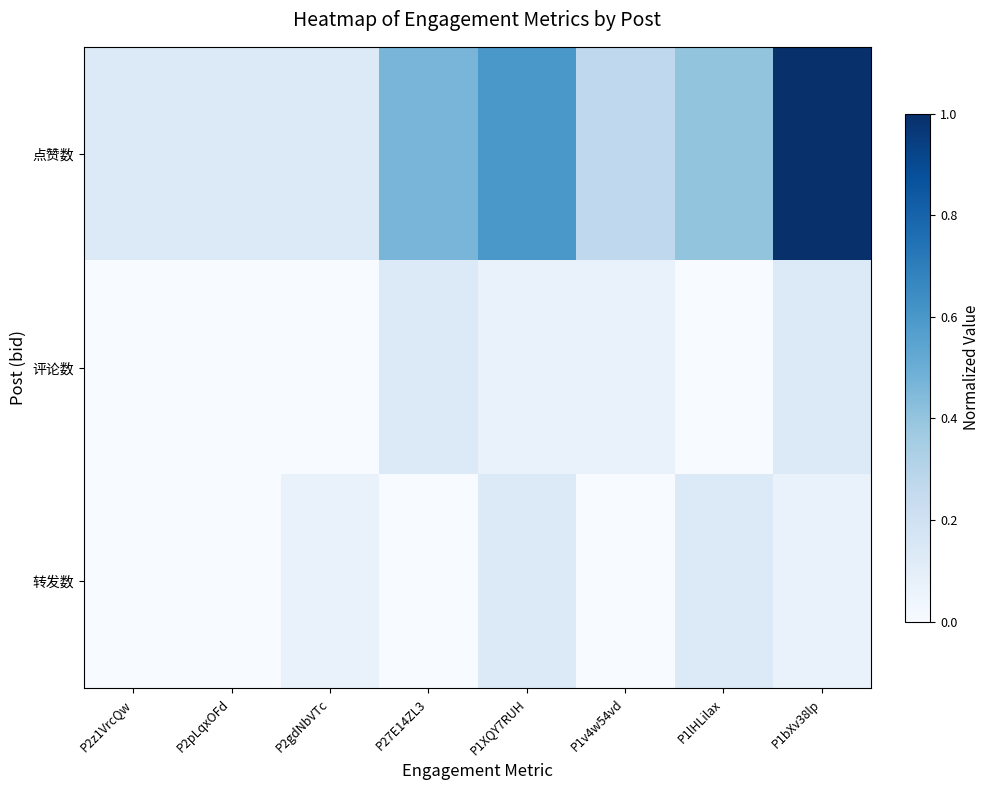

What is the spread (max minus min) of values at P2gdNbVTc?

0.1